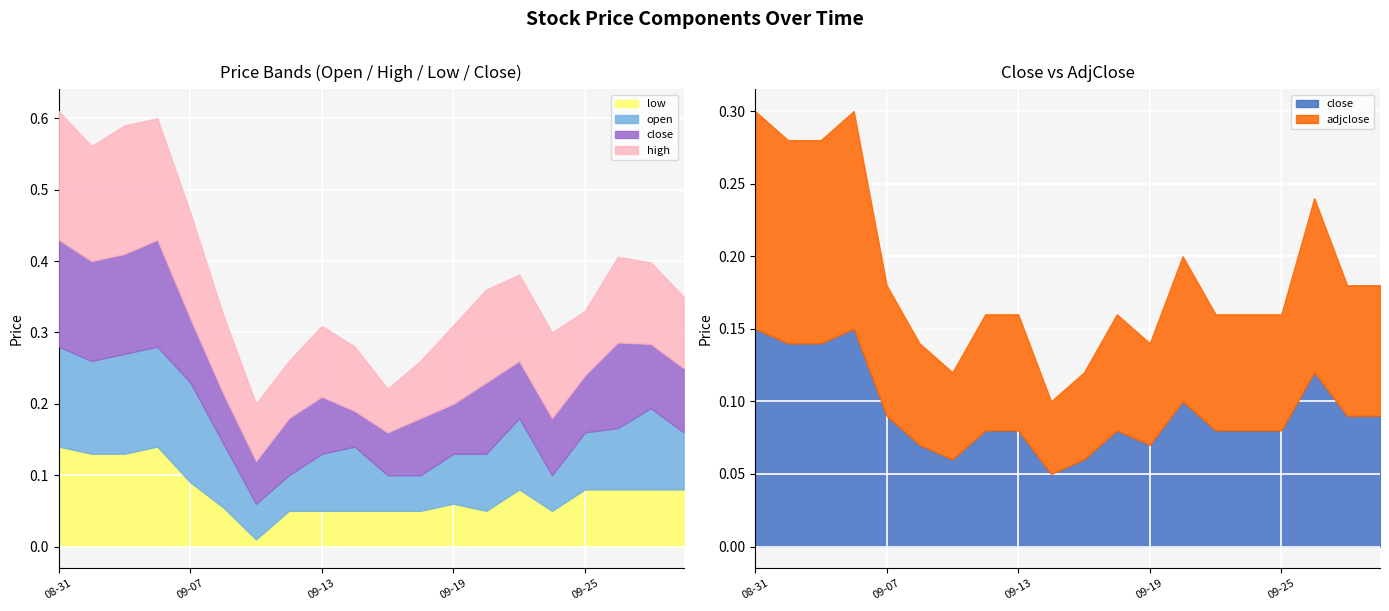

In open, how many points are higher than both neighbors (excluding endpoints)?

3